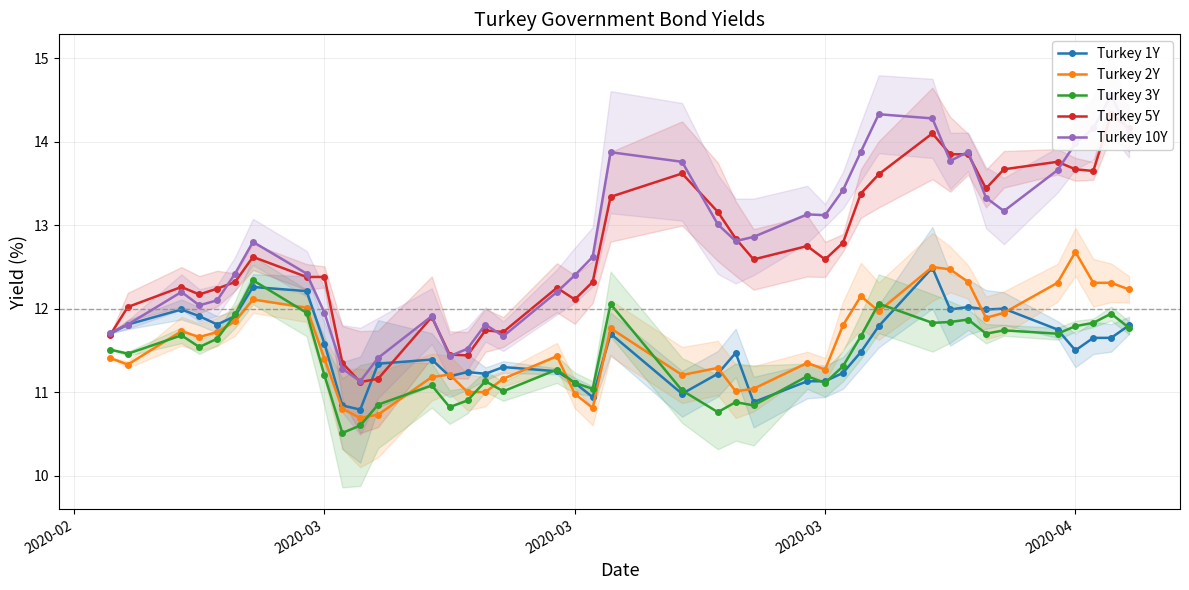

Which series has the largest total across all categories?

Turkey 10Y